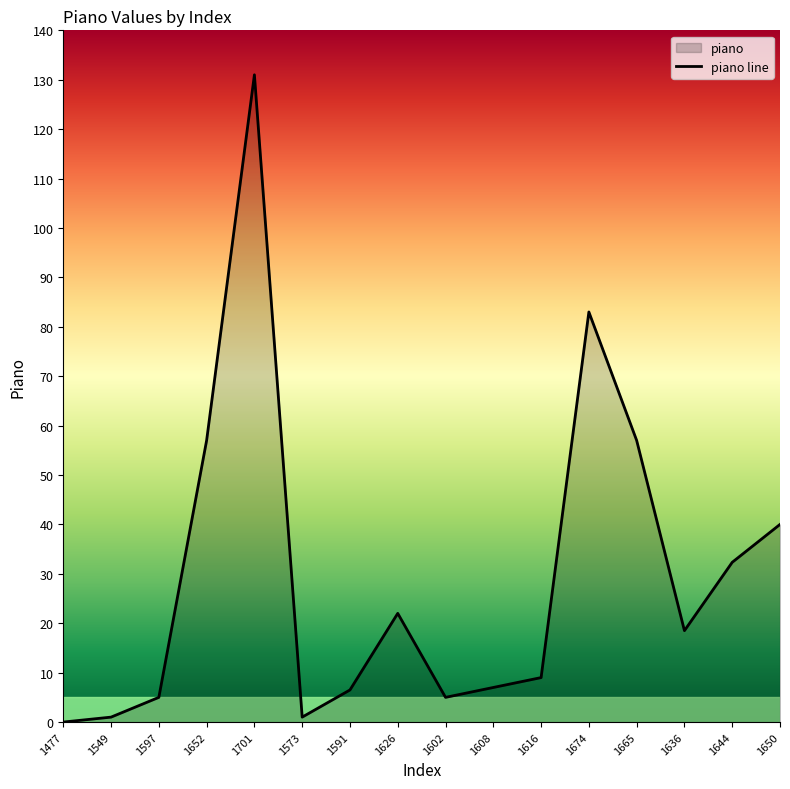

Is it true that the value at 1477 is 0.0?

True